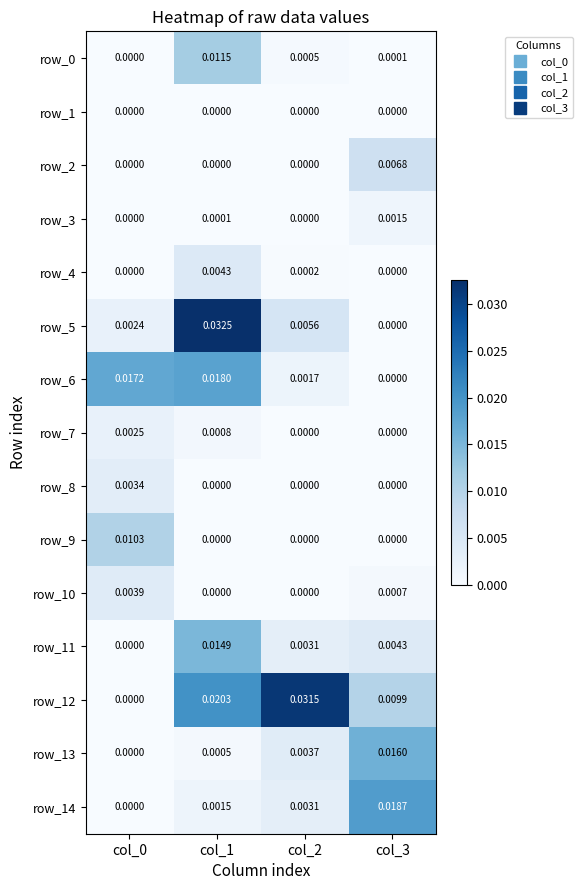

Is the value of row_1 at col_2 greater than the value of row_6 at col_2?

No